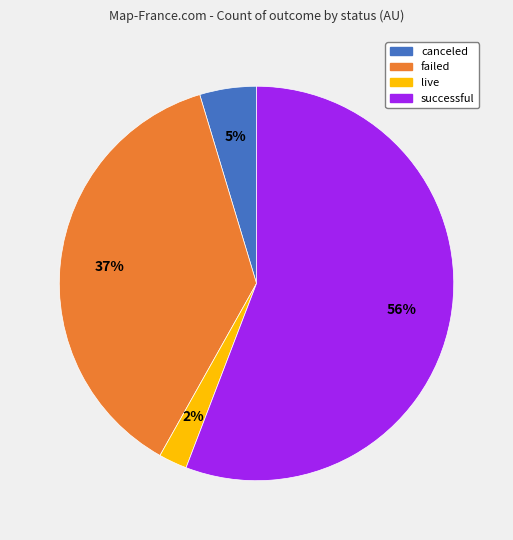

Which category has the biggest portion of the pie?

successful